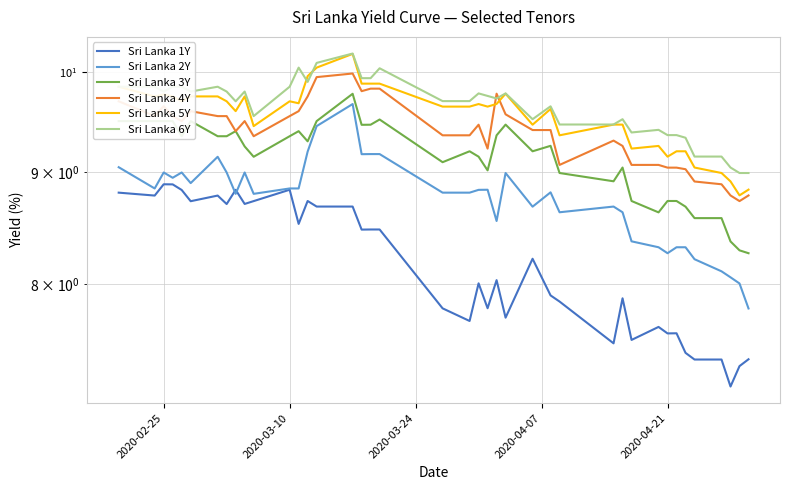

What is the total value across all series at 2020-04-21?

52.2